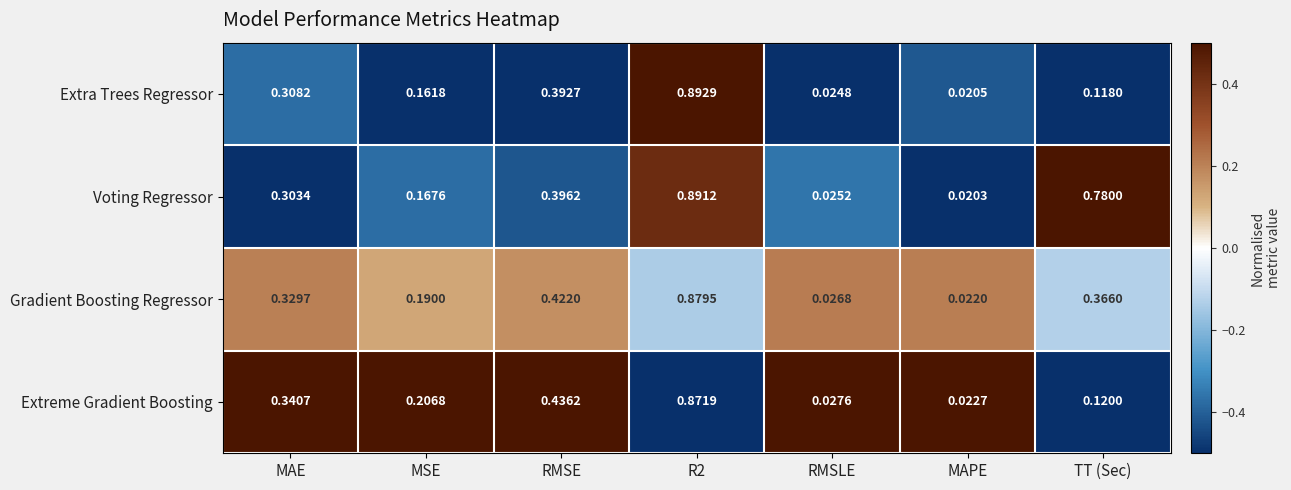

Which series has the largest total across all categories?

Voting Regressor